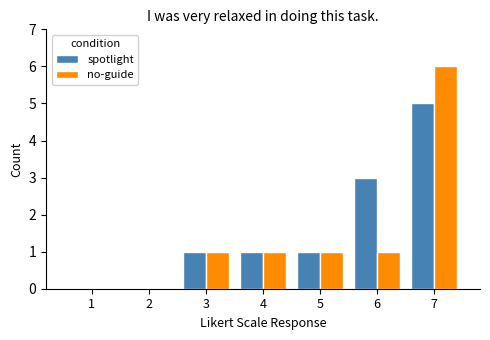

How many distinct data groups are displayed?

2